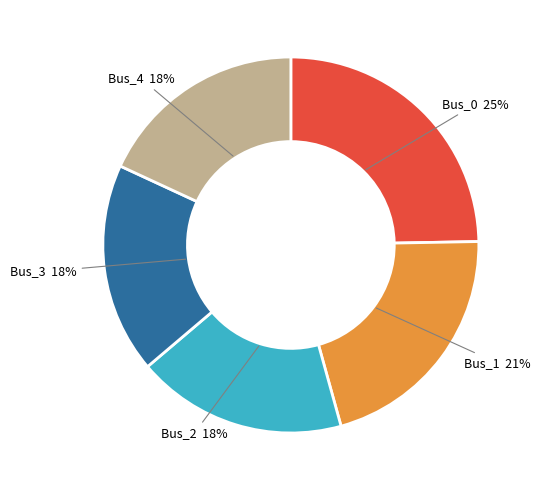

To the nearest percent, what portion does Bus_3 represent?

18%